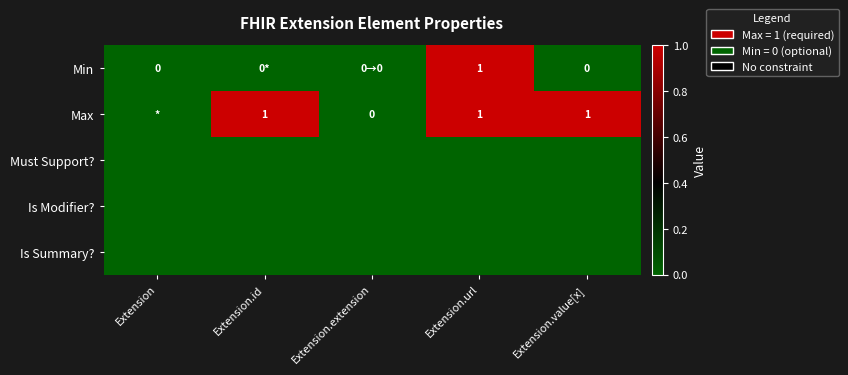

At which label is Must Support? closest to 0?

Extension